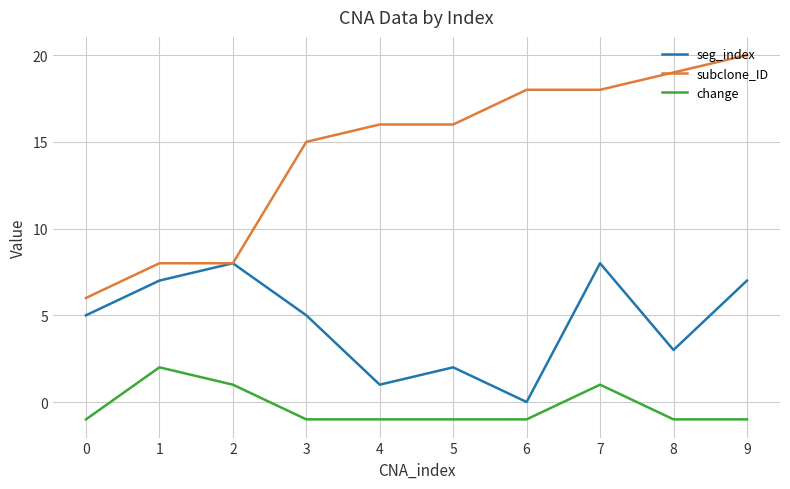

List the series in order of their peak value, lowest first.

change, seg_index, subclone_ID